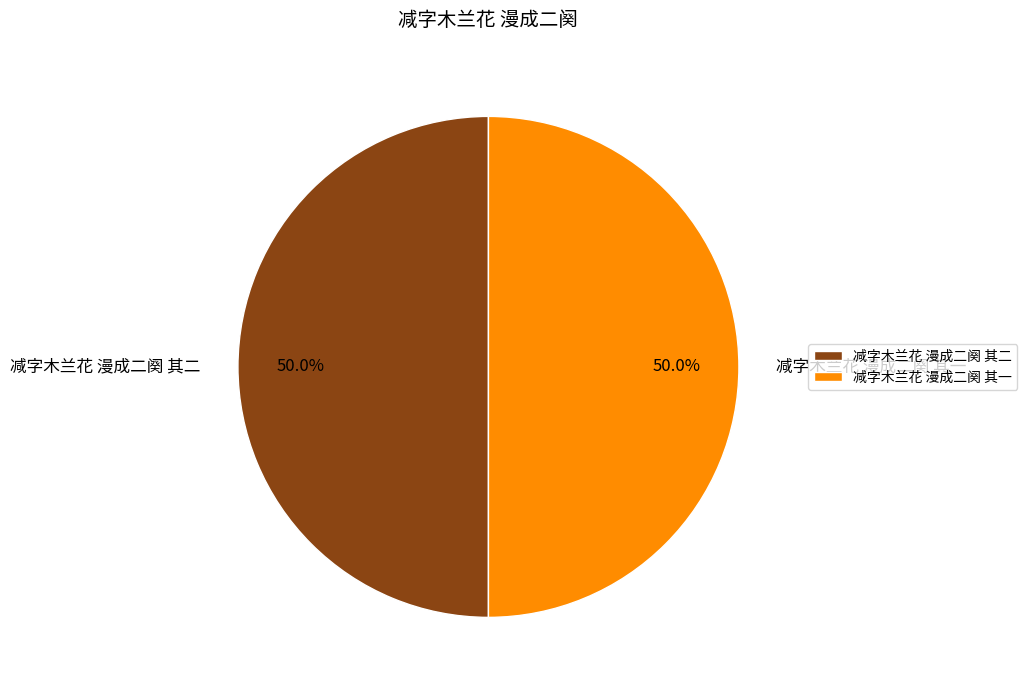

How many slices are in this pie chart?

2